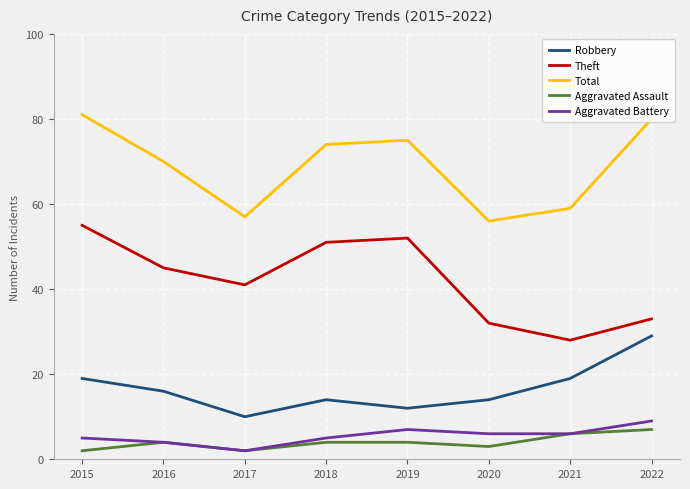

In Total, how many points are lower than both neighbors (excluding endpoints)?

2